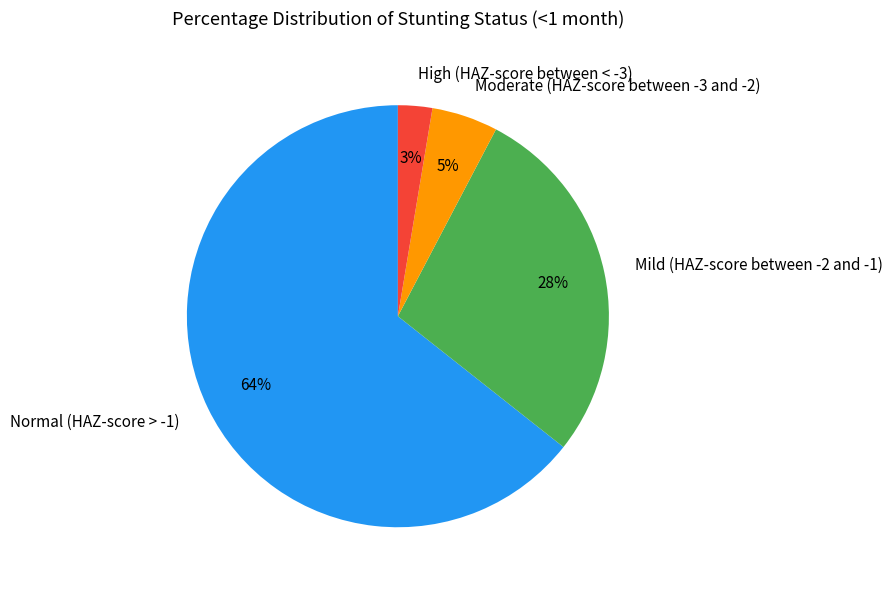

Which slice represents more than half of the pie?

Normal (HAZ-score > -1)